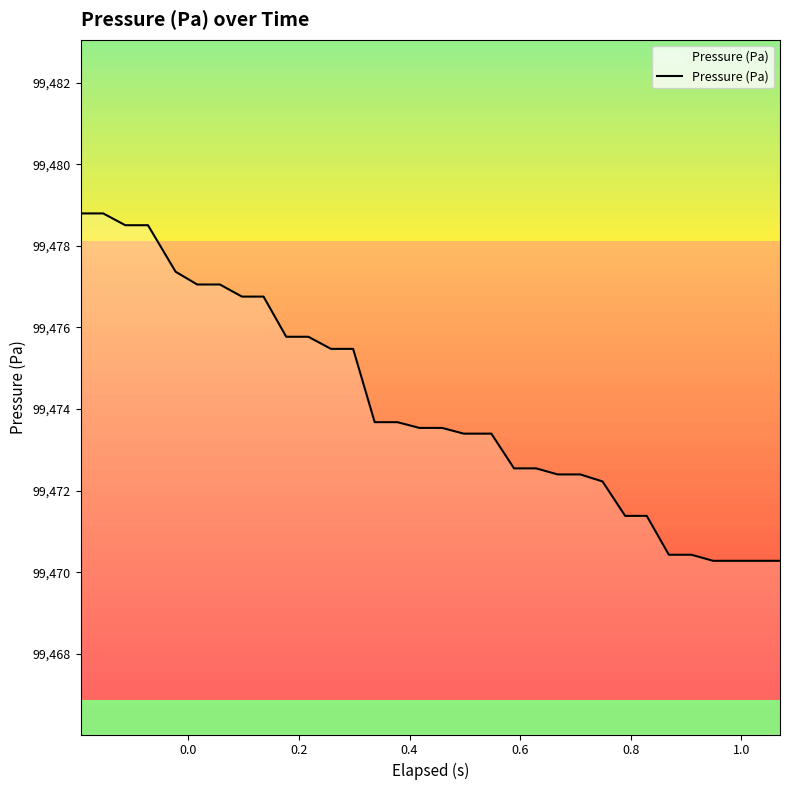

What is the greatest value displayed?

99478.8